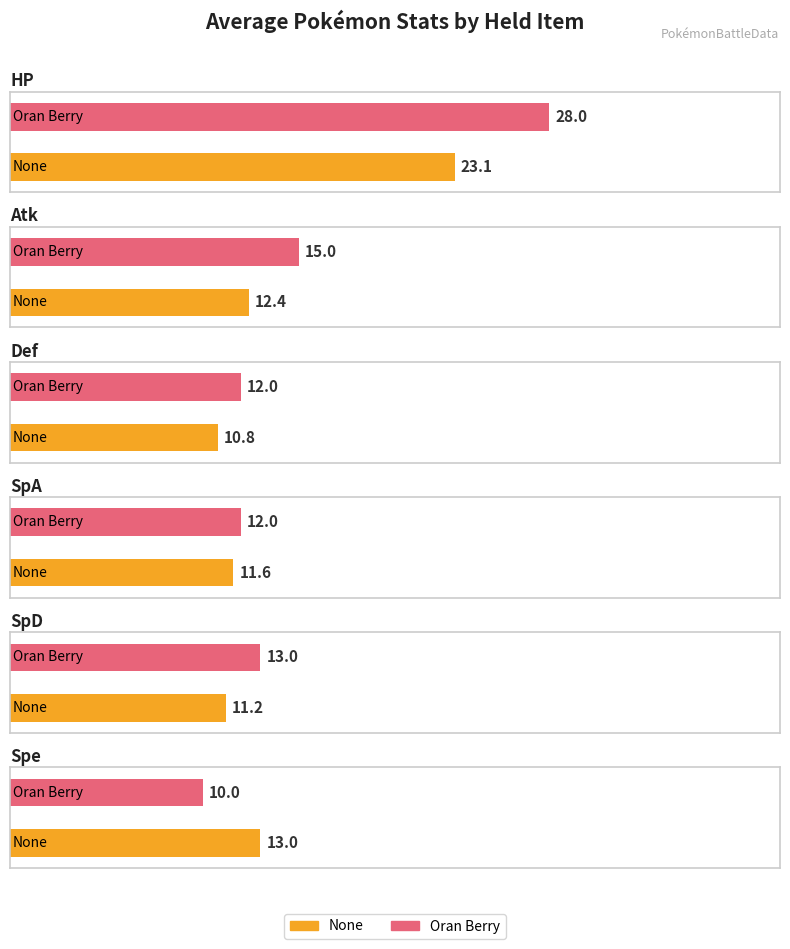

Does the chart contain stacked bars?

No